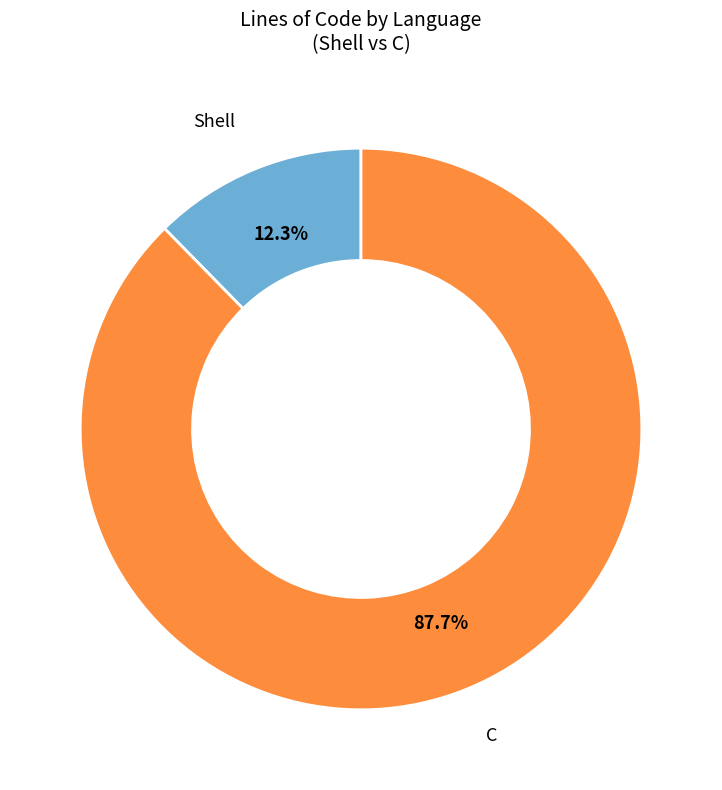

The Shell slice represents 1% of the pie. True or false?

False